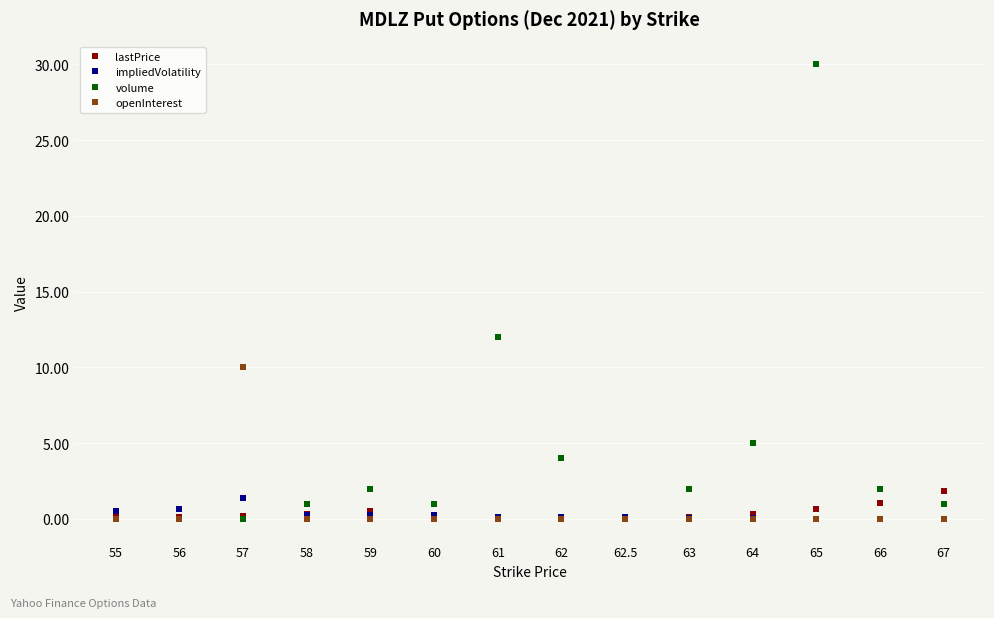

True or false: volume has more than 0 points higher than both neighbors.

True